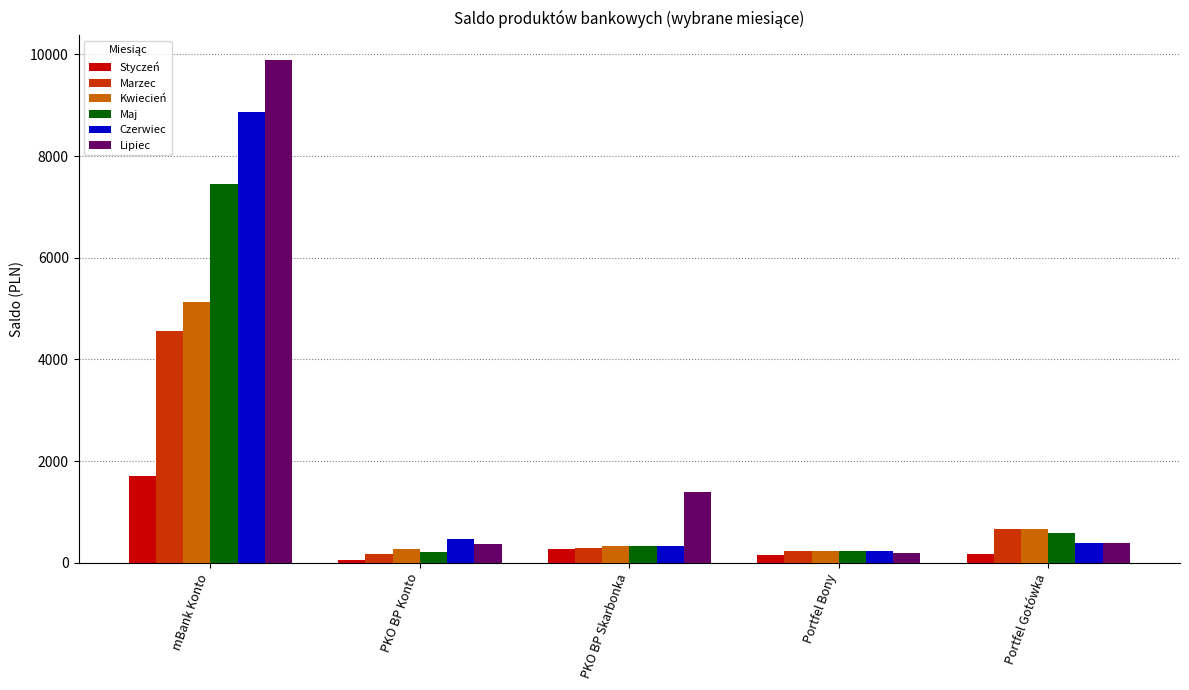

At which category does the chart reach its peak across all series?

mBank Konto